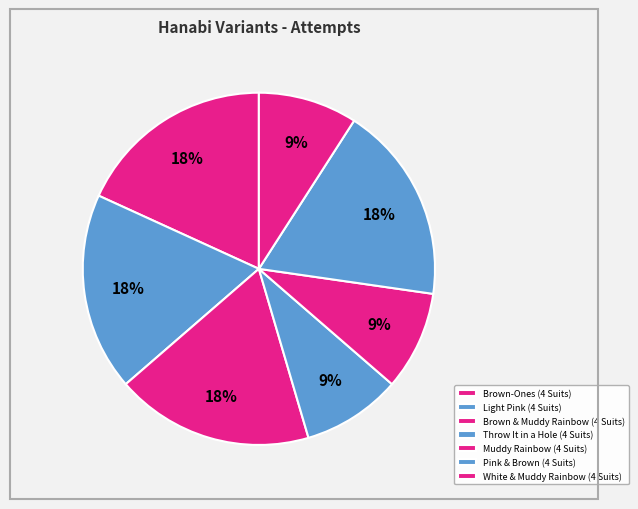

True or false: White & Muddy Rainbow (4 Suits) accounts for 1% of the total.

False